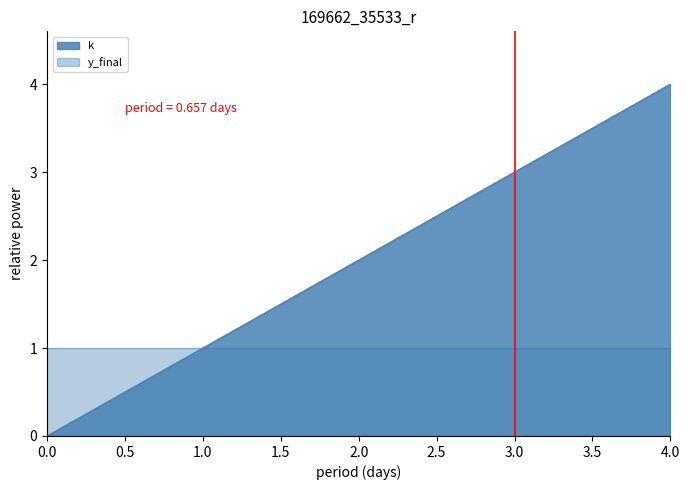

What is the difference between the maximum and minimum values?

4